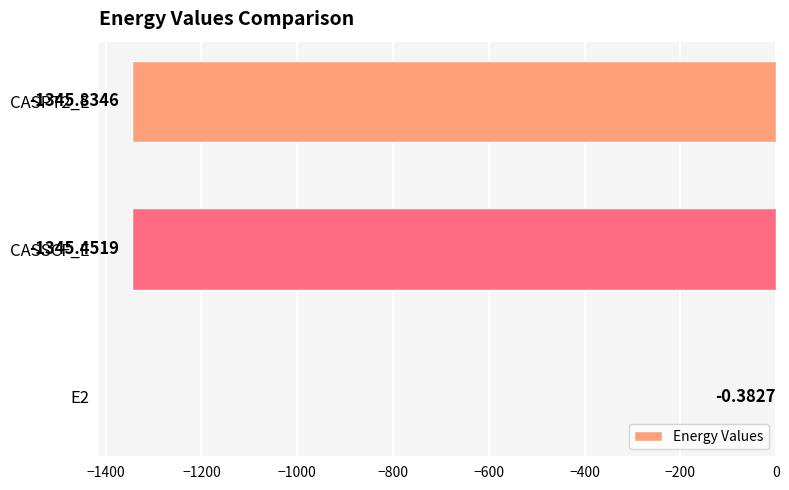

What is the change in value from E2 to CASSCF_E?

-1345.1